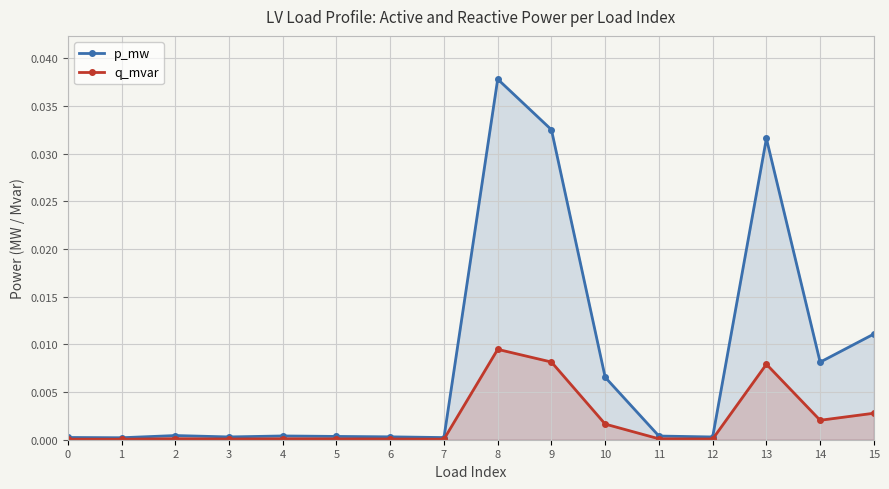

How many lines are shown in the chart?

2